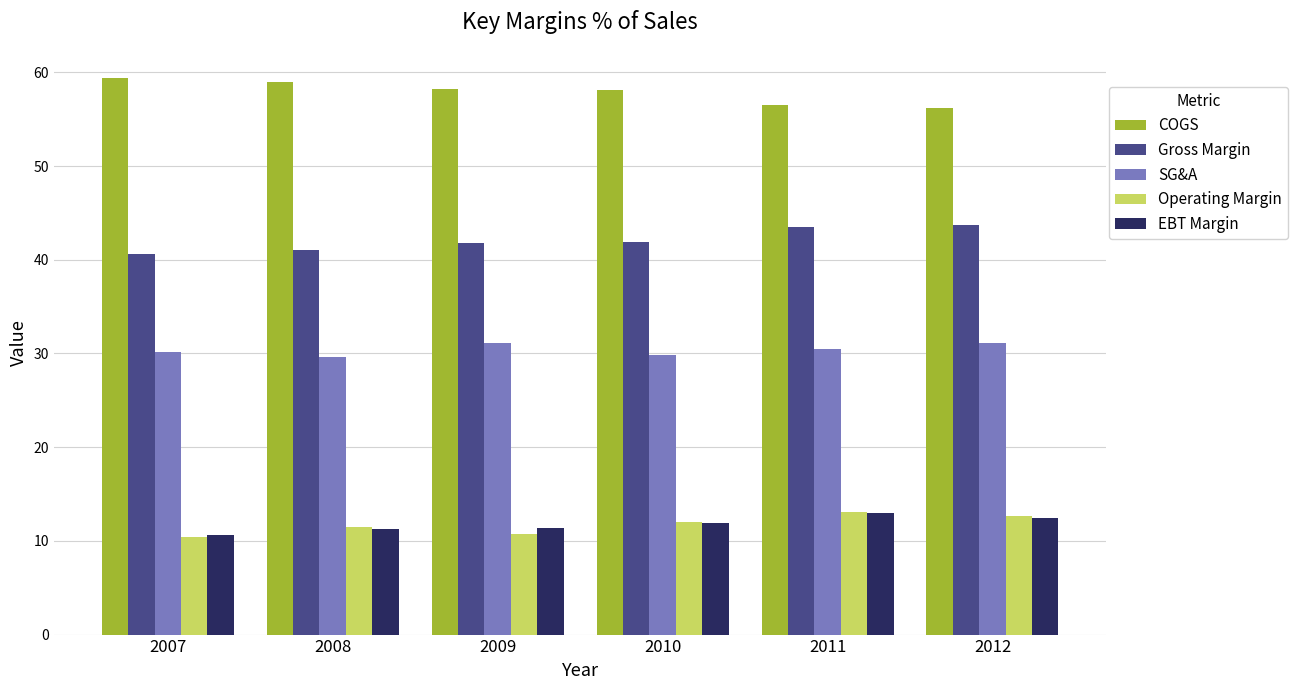

How many bars are there in total?

30